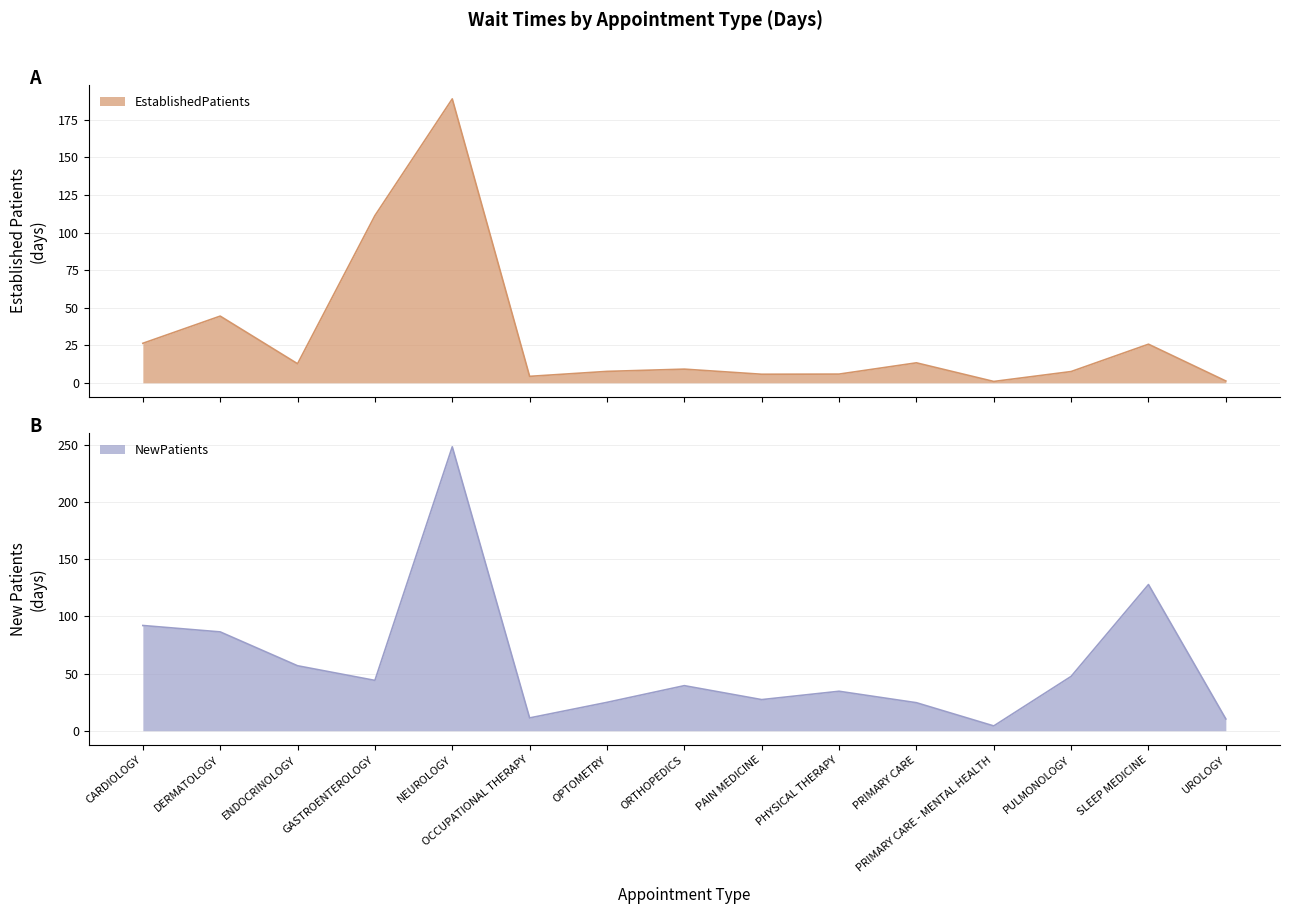

Reading left to right, list all the values displayed in this chart.

EstablishedPatients: CARDIOLOGY=26.3	DERMATOLOGY=44.4	ENDOCRINOLOGY=12.7	GASTROENTEROLOGY=111.3	NEUROLOGY=189.0	OCCUPATIONAL THERAPY=4.3	OPTOMETRY=7.6	ORTHOPEDICS=9.1	PAIN MEDICINE=5.7	PHYSICAL THERAPY=5.8	PRIMARY CARE=13.3	PRIMARY CARE - MENTAL HEALTH=0.9	PULMONOLOGY=7.5	SLEEP MEDICINE=25.7	UROLOGY=1.2
NewPatients: CARDIOLOGY=92.0	DERMATOLOGY=86.4	ENDOCRINOLOGY=56.8	GASTROENTEROLOGY=44.0	NEUROLOGY=248.2	OCCUPATIONAL THERAPY=11.2	OPTOMETRY=24.8	ORTHOPEDICS=39.4	PAIN MEDICINE=27.2	PHYSICAL THERAPY=34.5	PRIMARY CARE=24.5	PRIMARY CARE - MENTAL HEALTH=4.2	PULMONOLOGY=47.5	SLEEP MEDICINE=127.8	UROLOGY=10.3